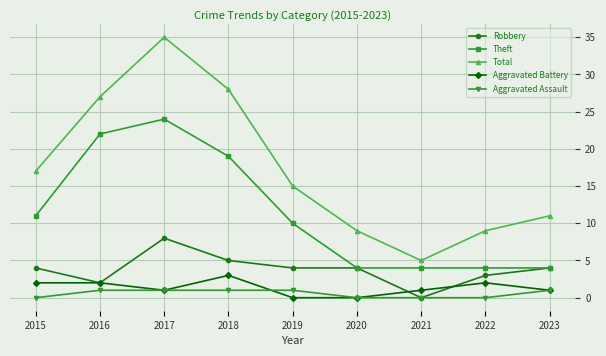

Which series has the largest range (max minus min)?

Total